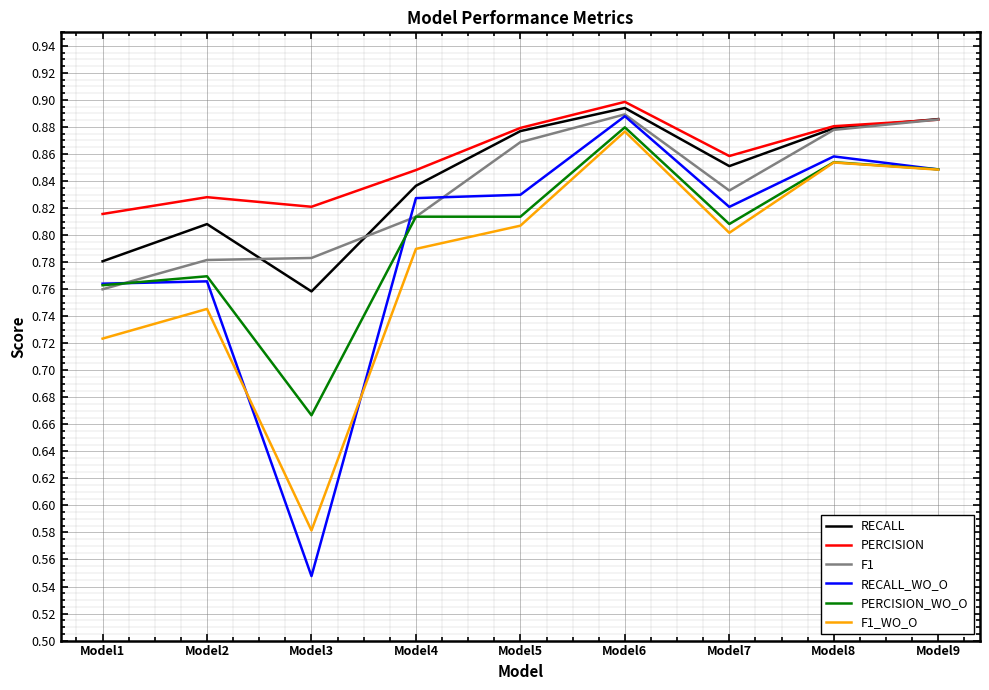

At Model3, list the series in order from largest to smallest.

PERCISION, F1, RECALL, PERCISION_WO_O, F1_WO_O, RECALL_WO_O